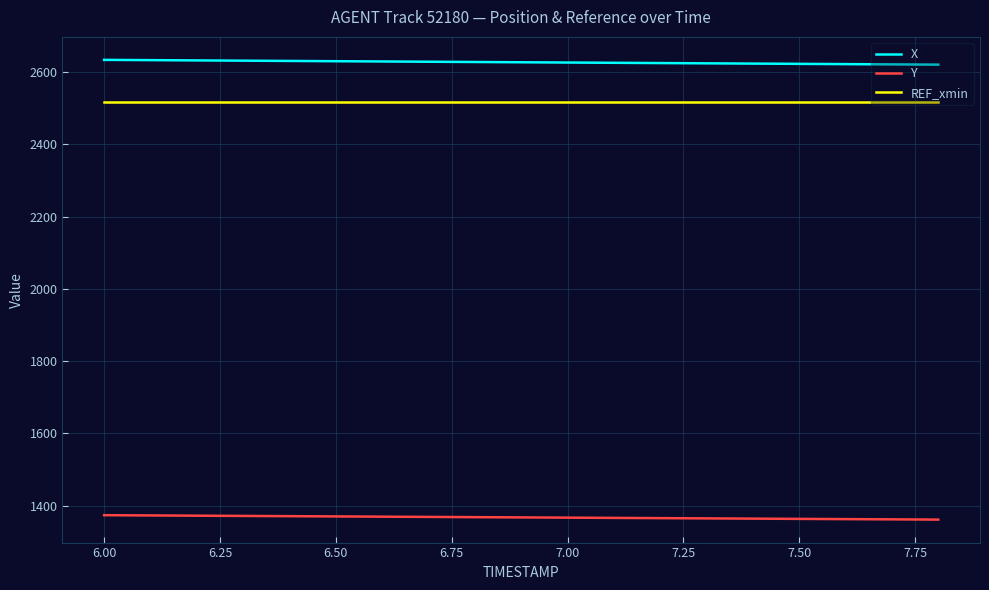

True or false: X and Y intersect in this chart.

False